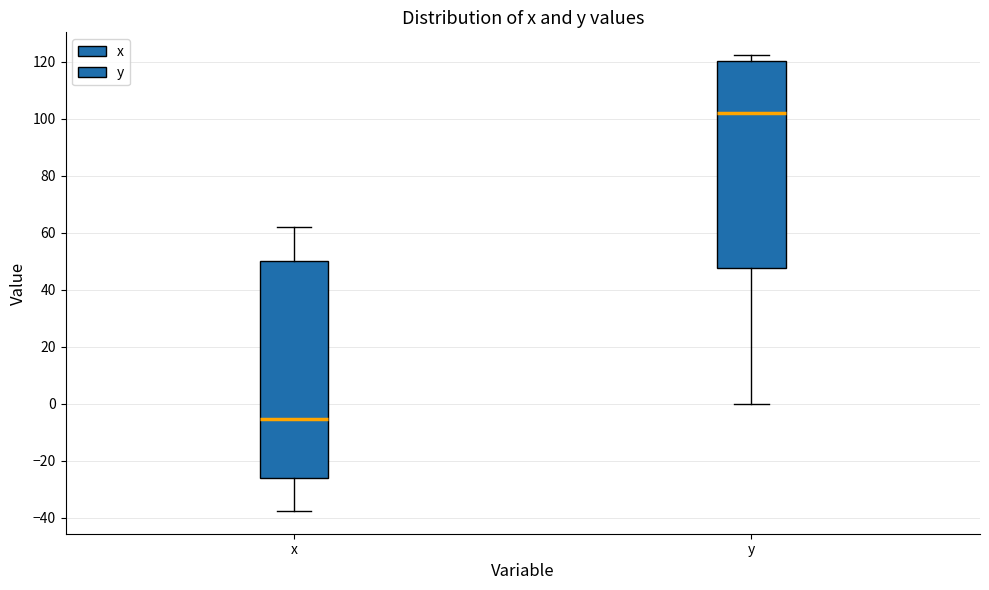

Where does the median line of the box for y sit on the y-axis? The values are not printed on the chart, so give them approximately, as read against the axis.

102